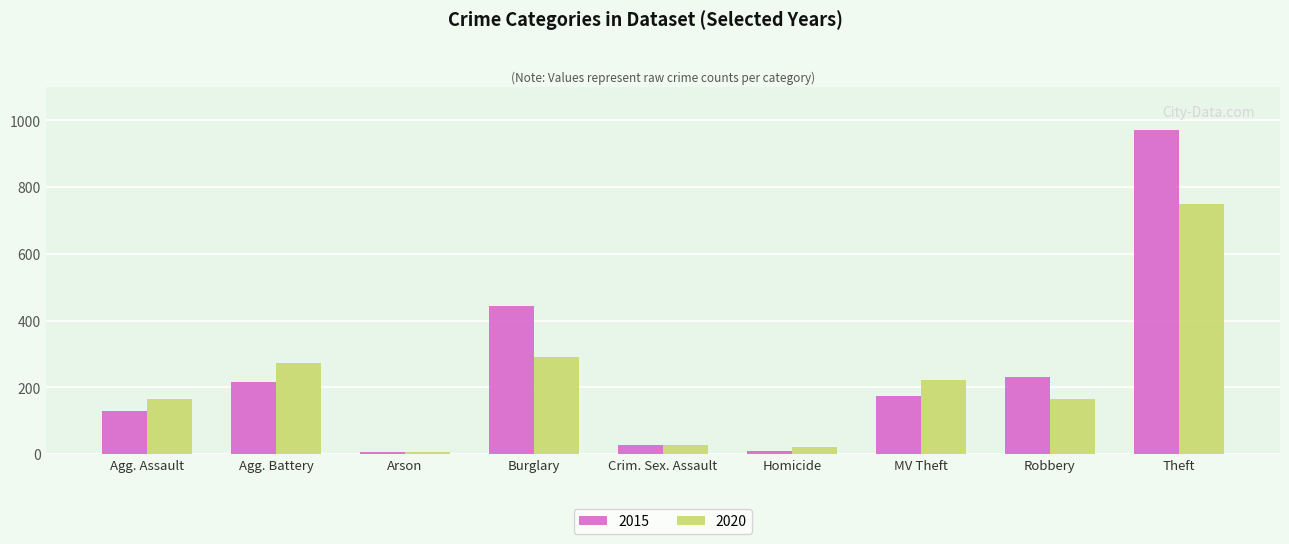

The value of 2015 at Agg. Battery is 215. True or false?

True